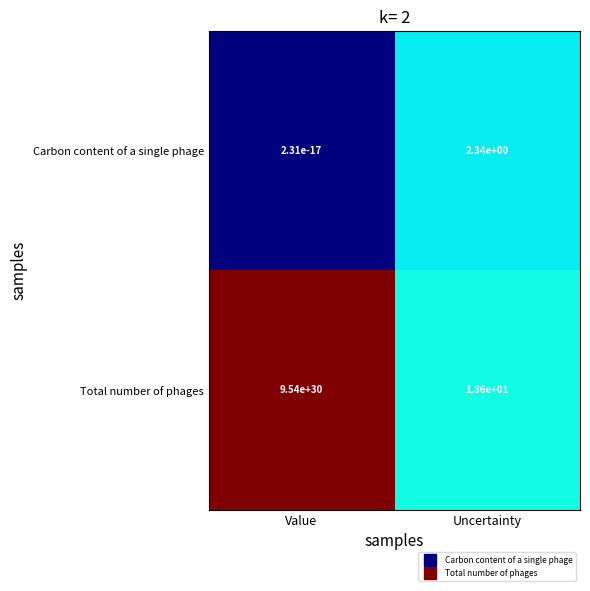

At which label does Total number of phages reach its minimum?

Uncertainty